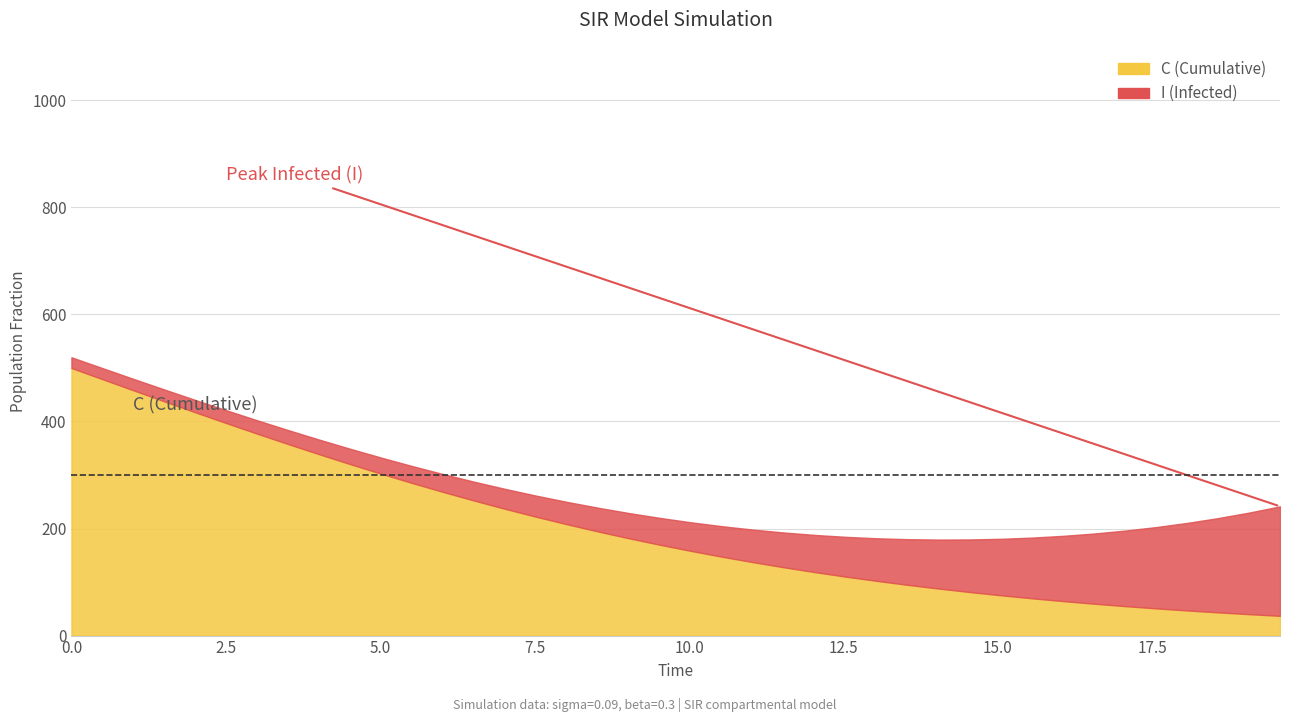

True or false: S and I cross at least once.

False